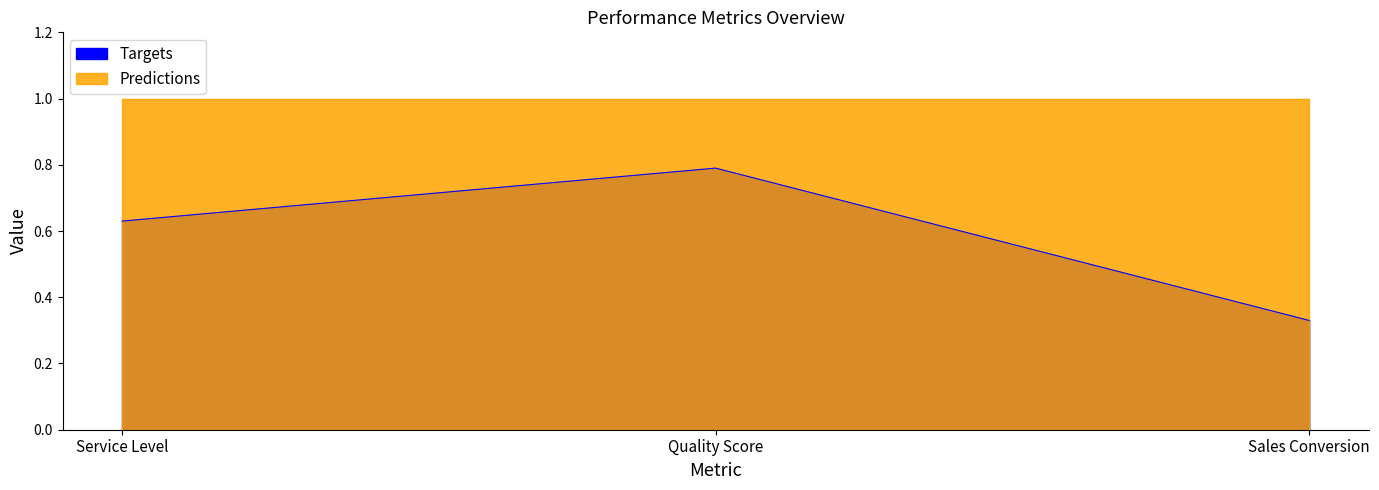

The value at Service Level is 0.8. True or false?

False